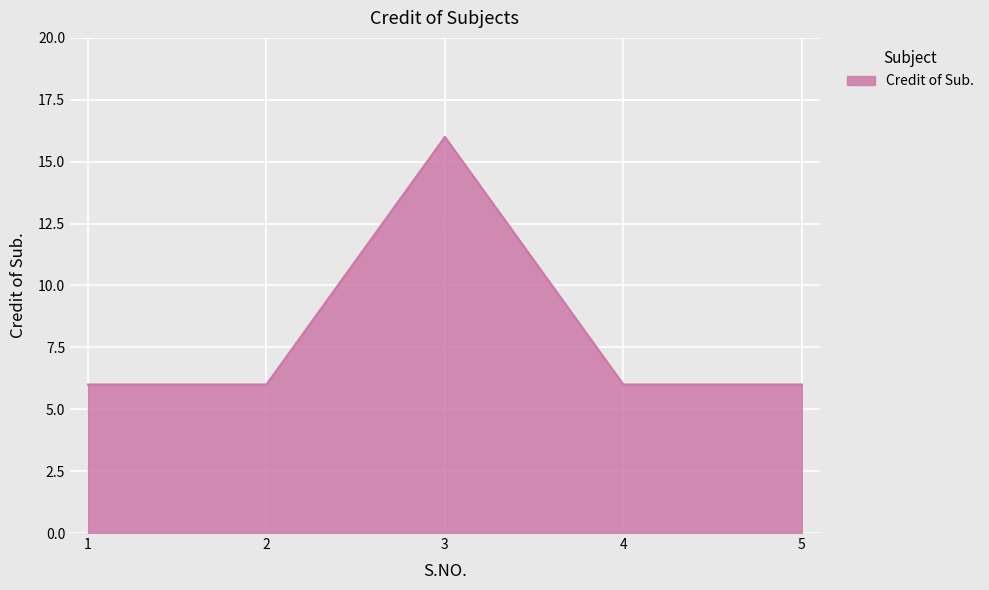

The value at 2 is 6. True or false?

True